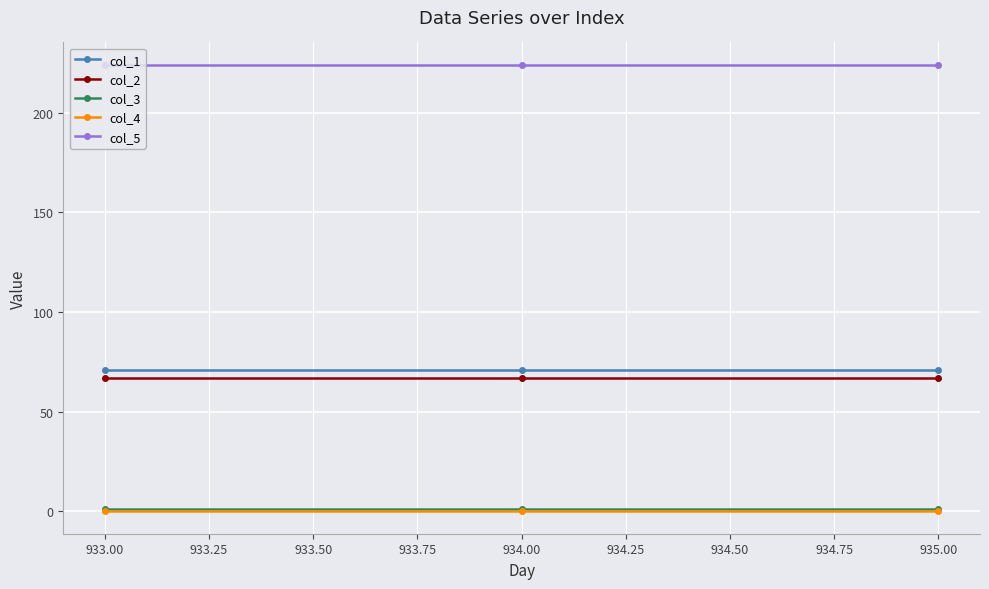

Is the value of col_1 at 935.00 greater than the value of col_5 at 935.00?

No